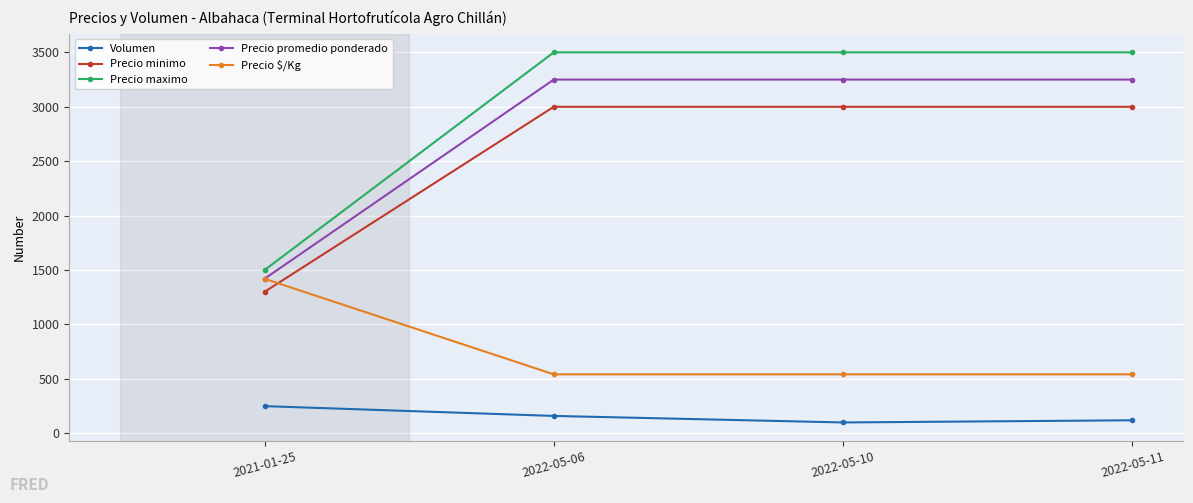

Reading left to right, what are all the values shown in this chart?

Volumen: 250	160	100	120
Precio minimo: 1300	3000	3000	3000
Precio maximo: 1500	3500	3500	3500
Precio promedio ponderado: 1420	3250	3250	3250
Precio $/Kg: 1420	542	542	542